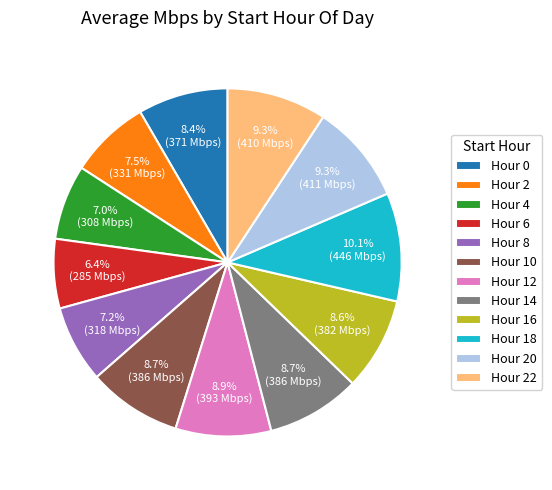

What percentage do Hour 0 and Hour 12 together represent?

17.3%